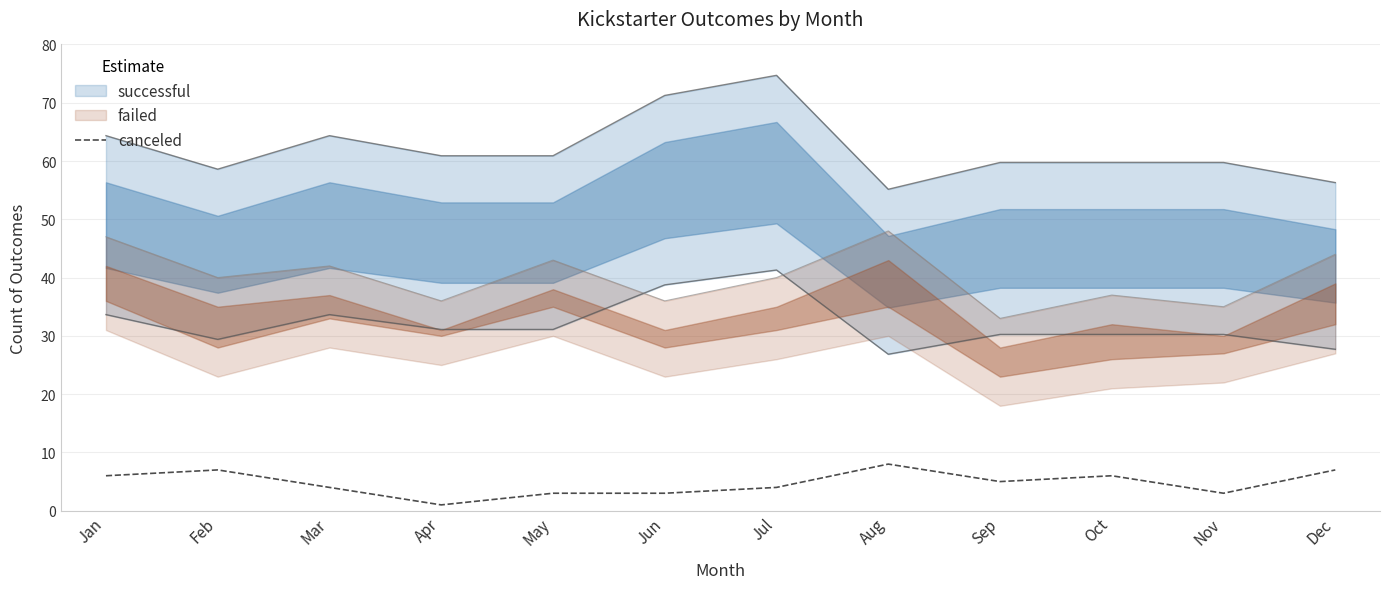

What is the sum of the values at May and Aug?

11